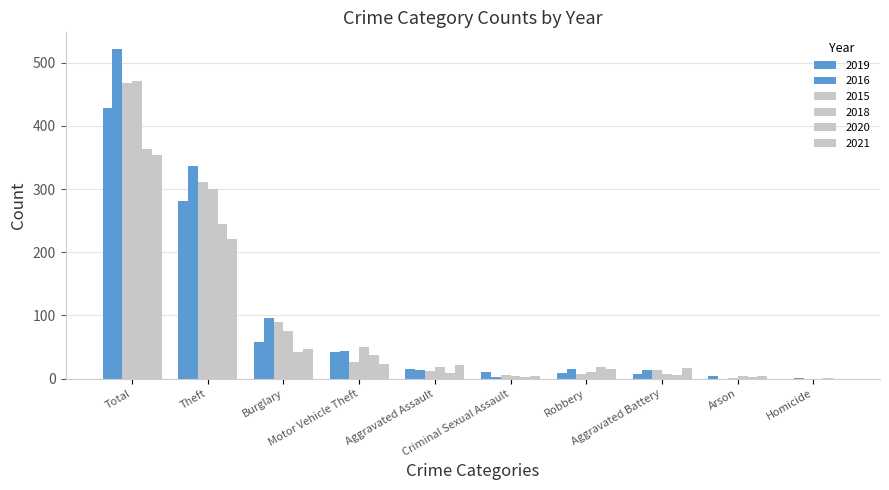

How many categories are shown in the chart?

10